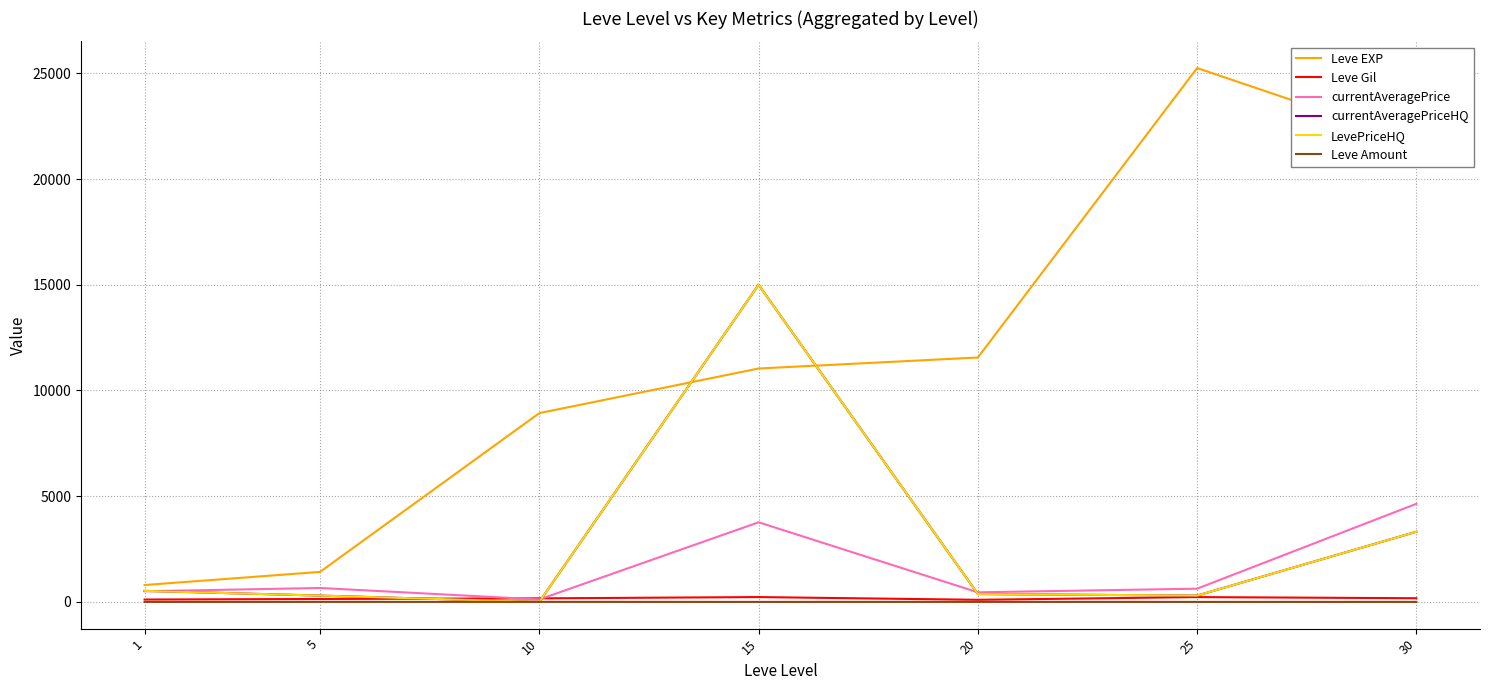

Does the chart display data point markers on the line(s)?

No